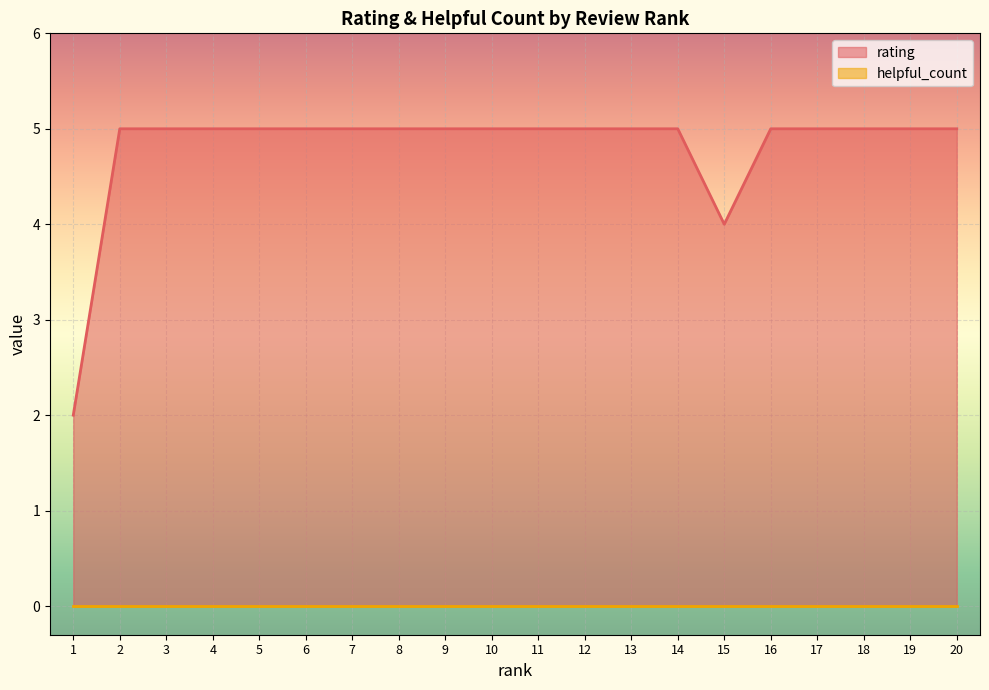

What is the sum of the values at 14 and 2?

10